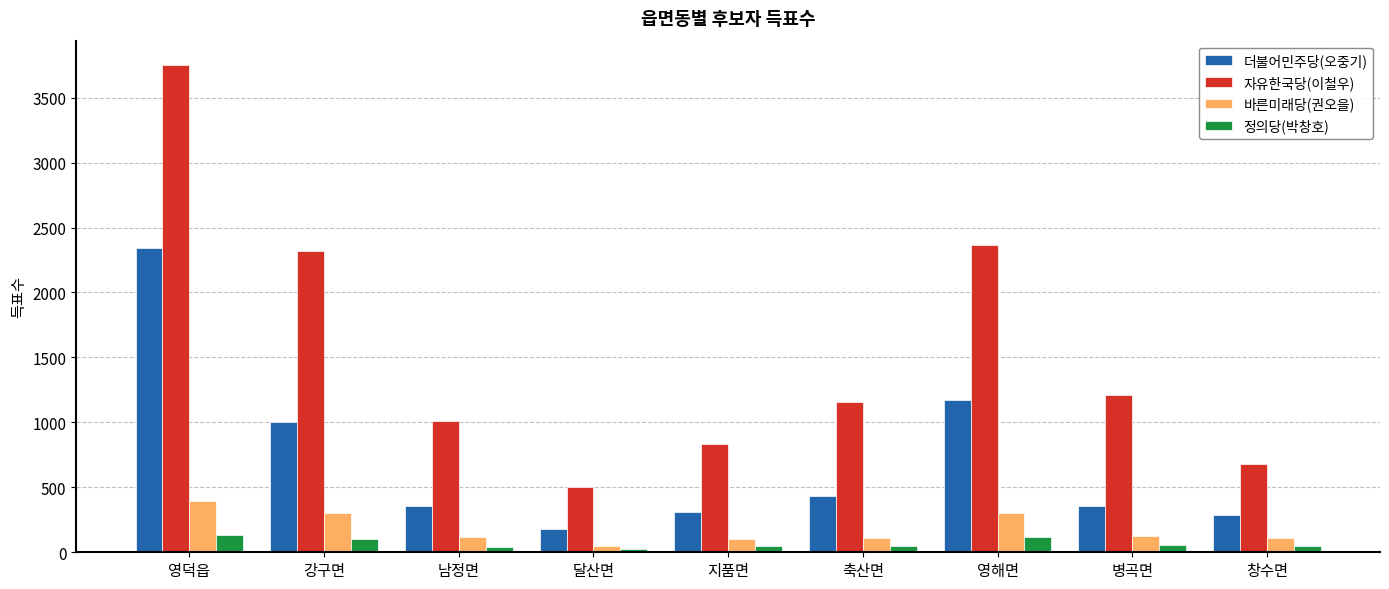

What value does the 정의당(박창호) series have at 축산면, to the nearest 50?

50